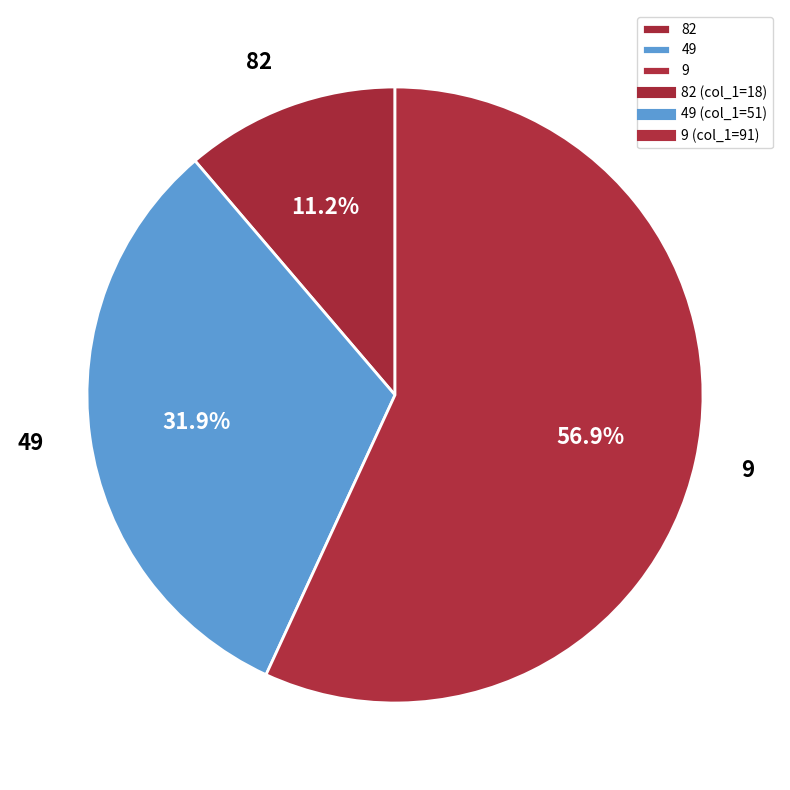

Rank the categories by value from lowest to highest.

82, 49, 9